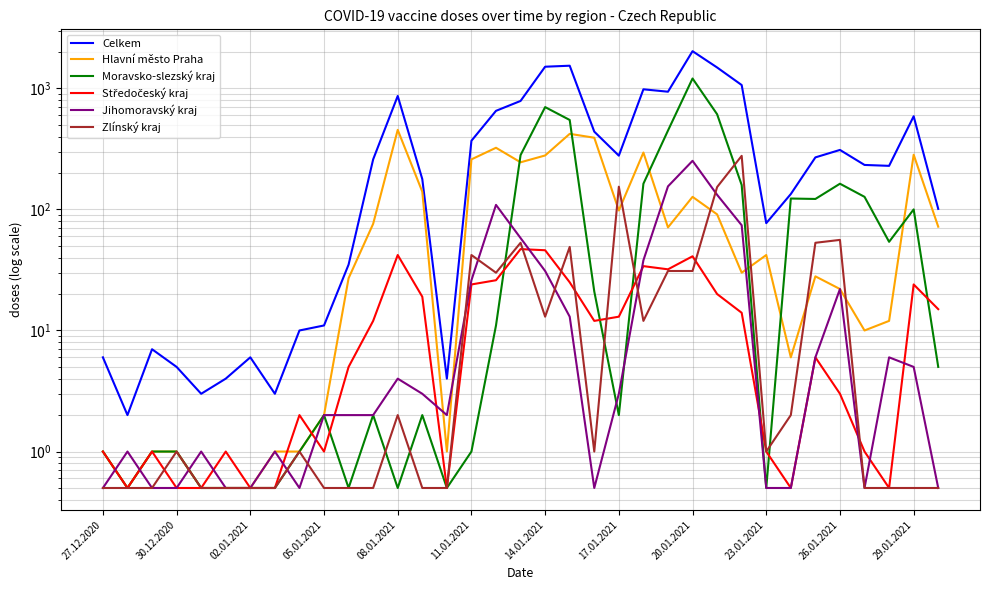

True or false: Hlavní město Praha has a value of 279.0 at 14.01.2021.

True